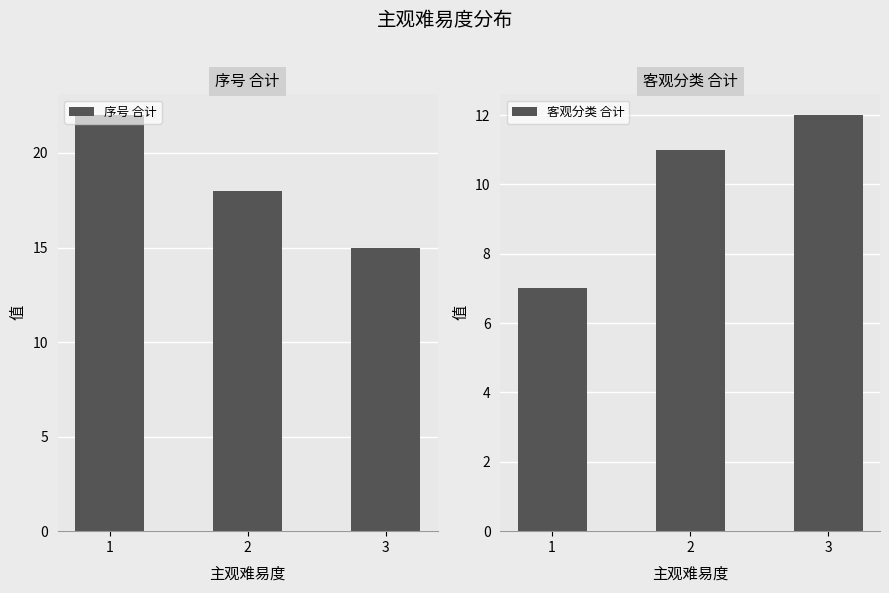

What is the lowest value of the 客观分类 合计 series?

7